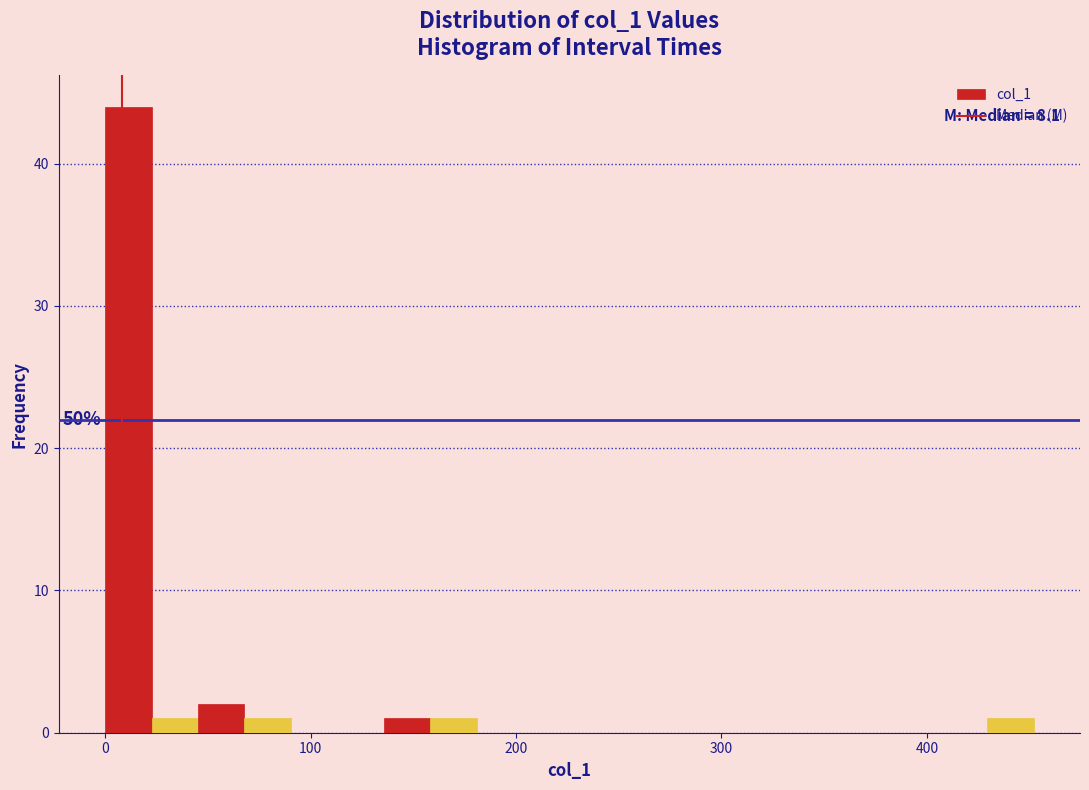

Read against the x-axis, roughly where is the centre of the tallest bar?

10